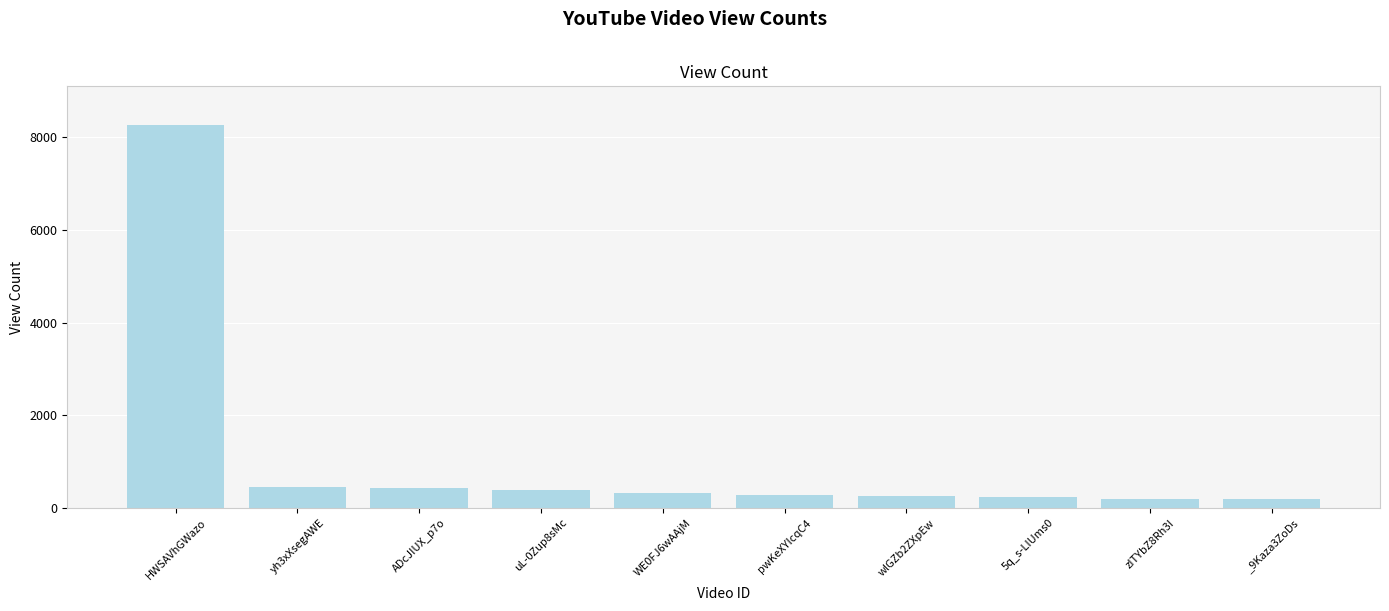

What is the difference between the values at yh3xXsegAWE and WE0FJ6wAAjM?

130